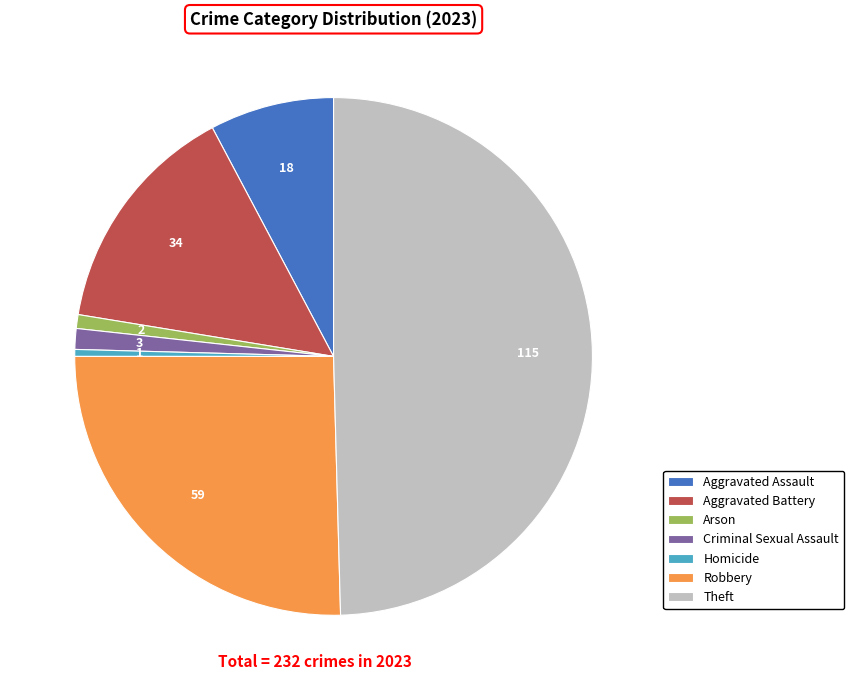

Is it true that Homicide is 0% of the pie?

True